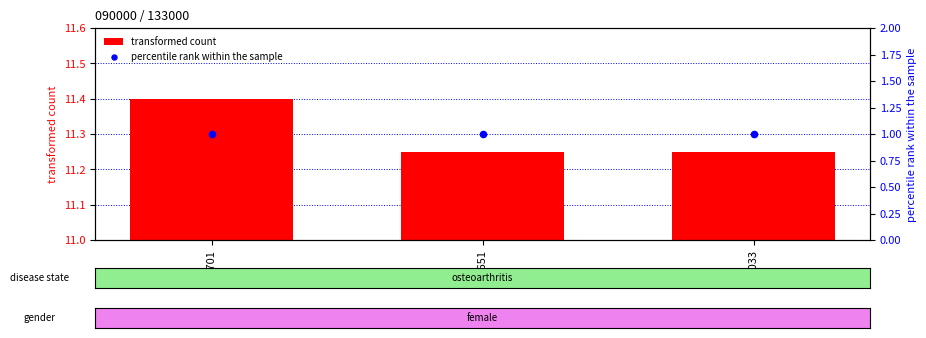

Which series contains the highest Y value?

transformed count